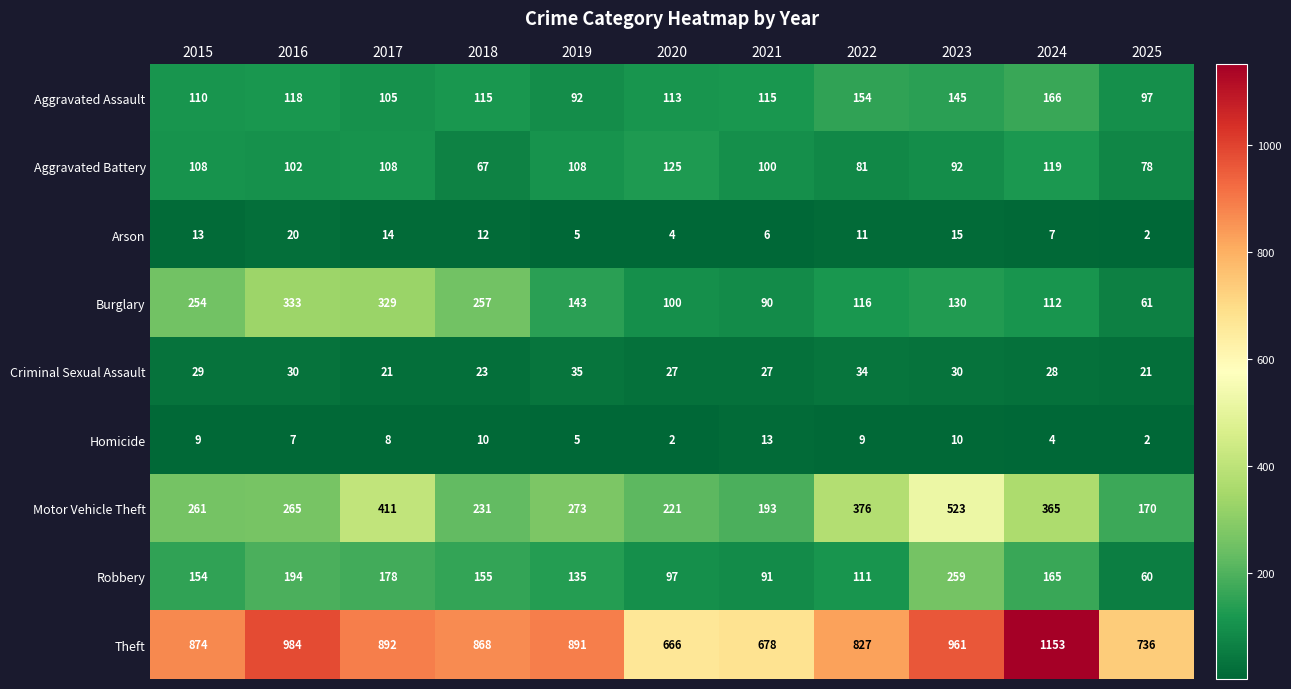

At which category does the chart reach its peak across all series?

2024